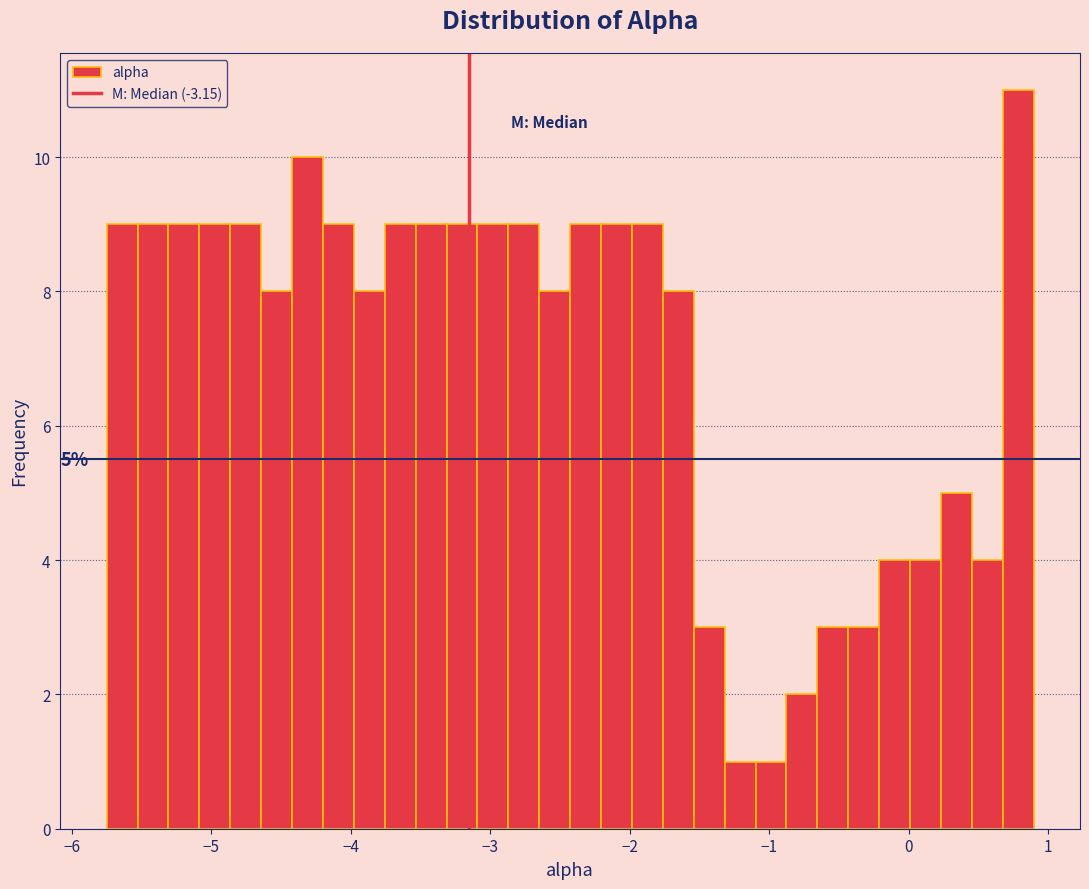

Read against the x-axis, roughly where is the centre of the tallest bar?

0.8